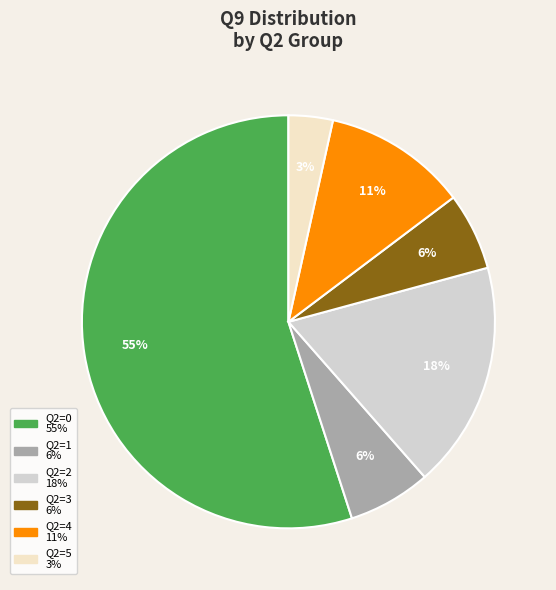

True or false: Q2=1 accounts for 6% of the total.

True